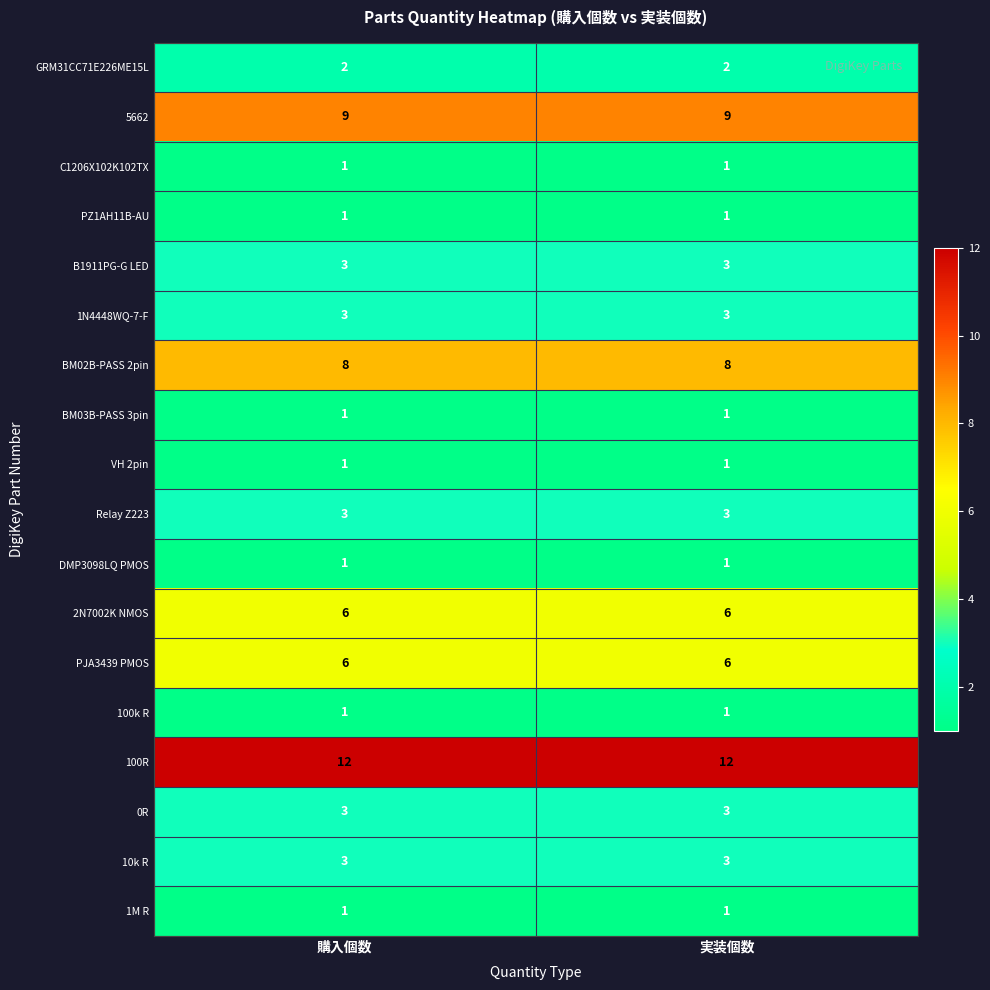

True or false: 100R has a value of 5 at 実装個数.

False